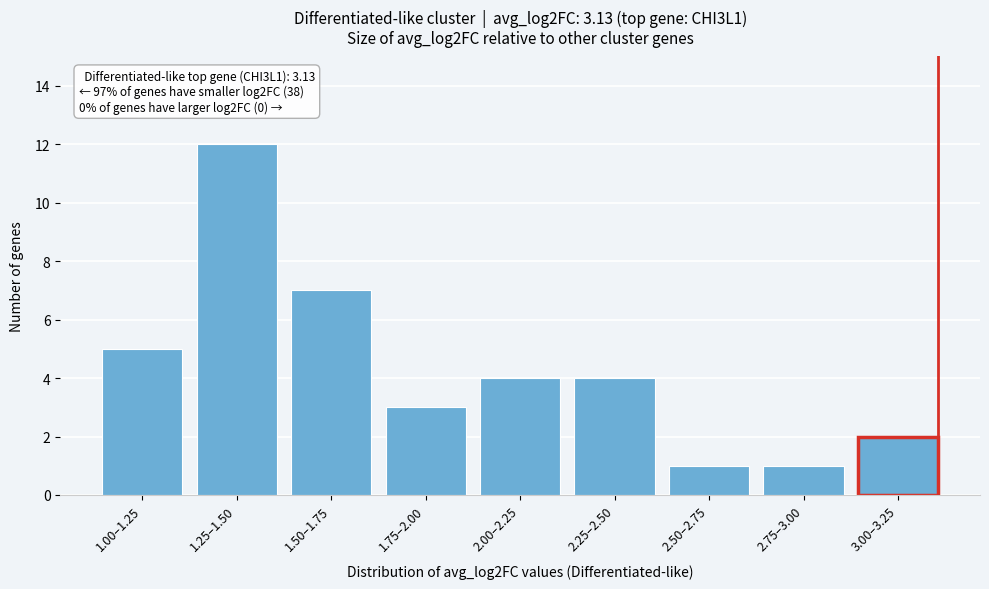

Reading left to right, transcribe all the data shown in this chart.

1.00–1.25=5	1.25–1.50=12	1.50–1.75=7	1.75–2.00=3	2.00–2.25=4	2.25–2.50=4	2.50–2.75=1	2.75–3.00=1	3.00–3.25=2